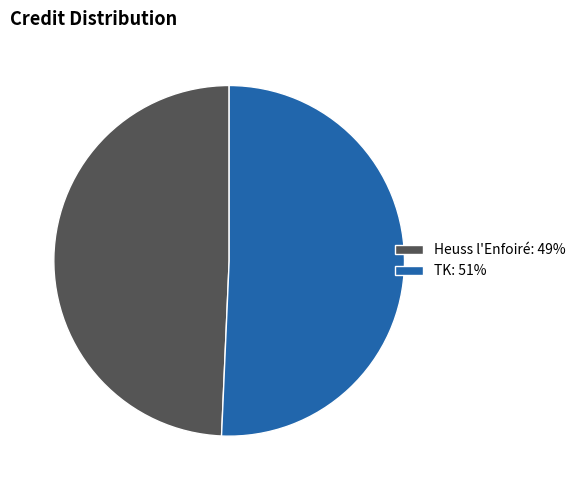

Is it true that TK: 51% is 51% of the pie?

True